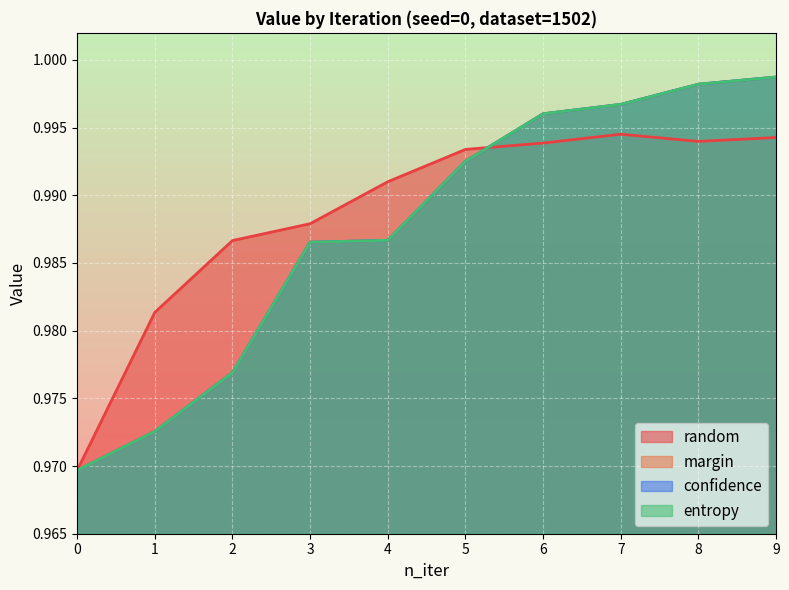

What is the value of the random point at the 2nd from the left?

1.0